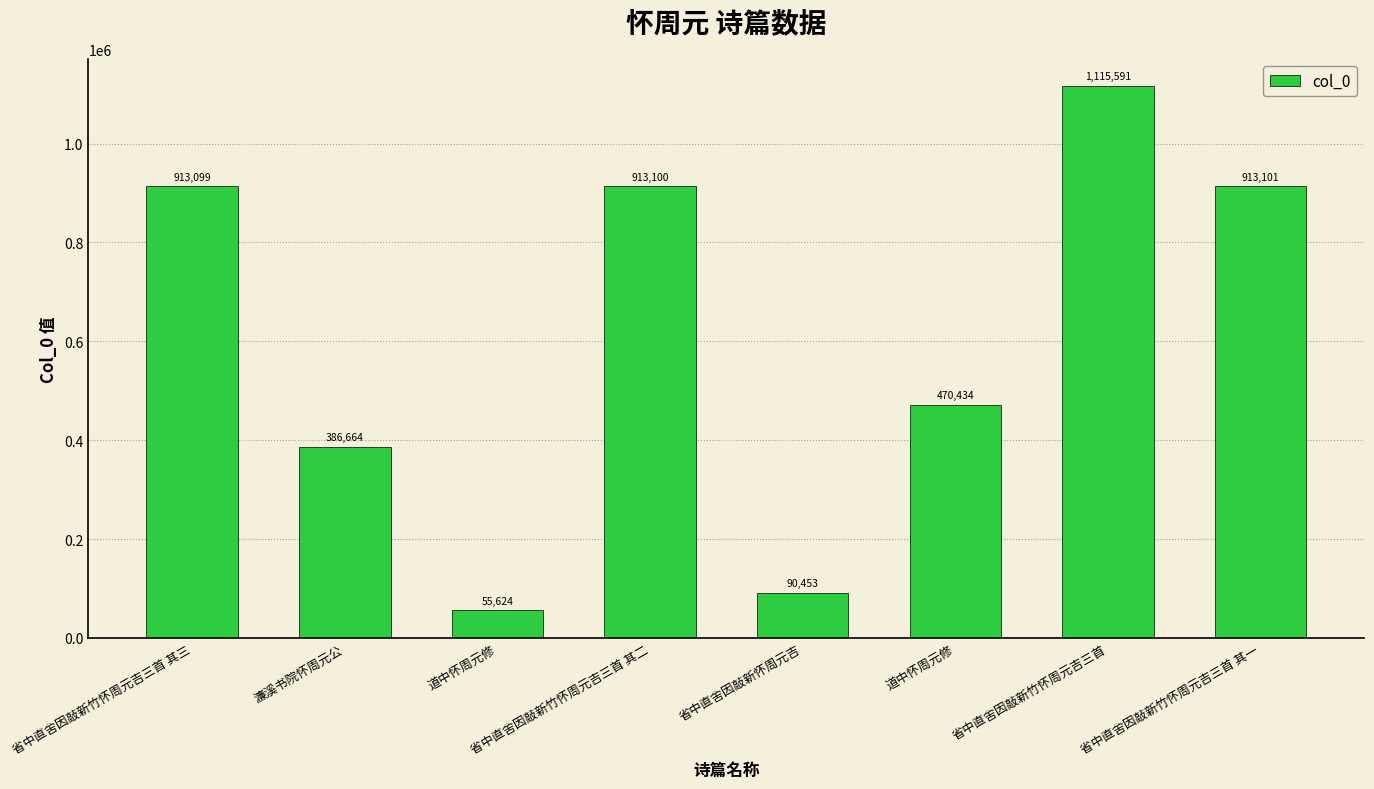

Rank the categories by value from lowest to highest.

道中怀周元修, 省中直舍因敲新怀周元吉, 濂溪书院怀周元公, 道中怀周元修, 省中直舍因敲新竹怀周元吉三首 其三, 省中直舍因敲新竹怀周元吉三首 其二, 省中直舍因敲新竹怀周元吉三首 其一, 省中直舍因敲新竹怀周元吉三首